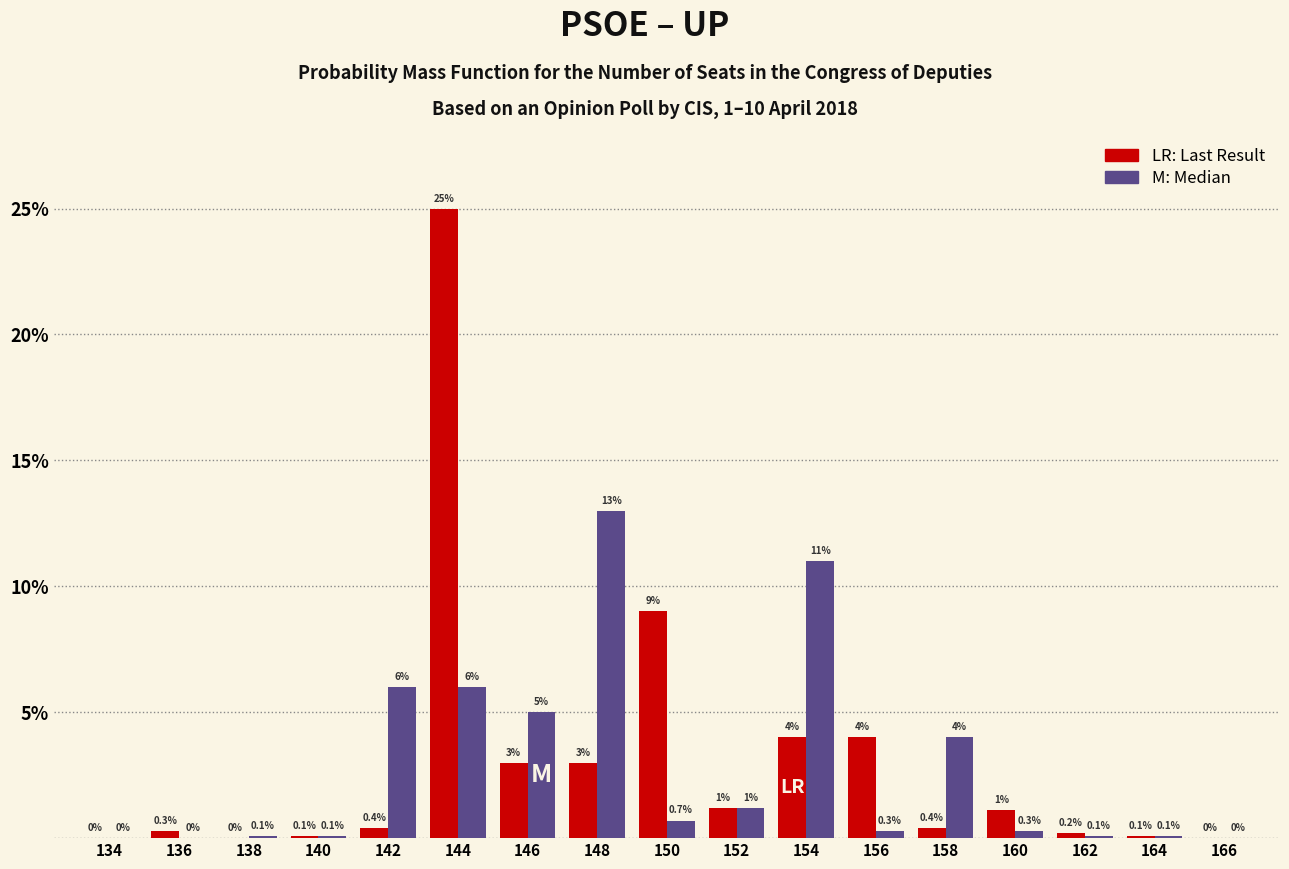

Reading left to right, what are all the values shown in this chart?

LR: Last Result: 134=0.0	136=0.3	138=0.0	140=0.1	142=0.4	144=25.0	146=3.0	148=3.0	150=9.0	152=1.2	154=4.0	156=4.0	158=0.4	160=1.1	162=0.2	164=0.1	166=0.0
M: Median: 134=0.0	136=0.0	138=0.1	140=0.1	142=6.0	144=6.0	146=5.0	148=13.0	150=0.7	152=1.2	154=11.0	156=0.3	158=4.0	160=0.3	162=0.1	164=0.1	166=0.0